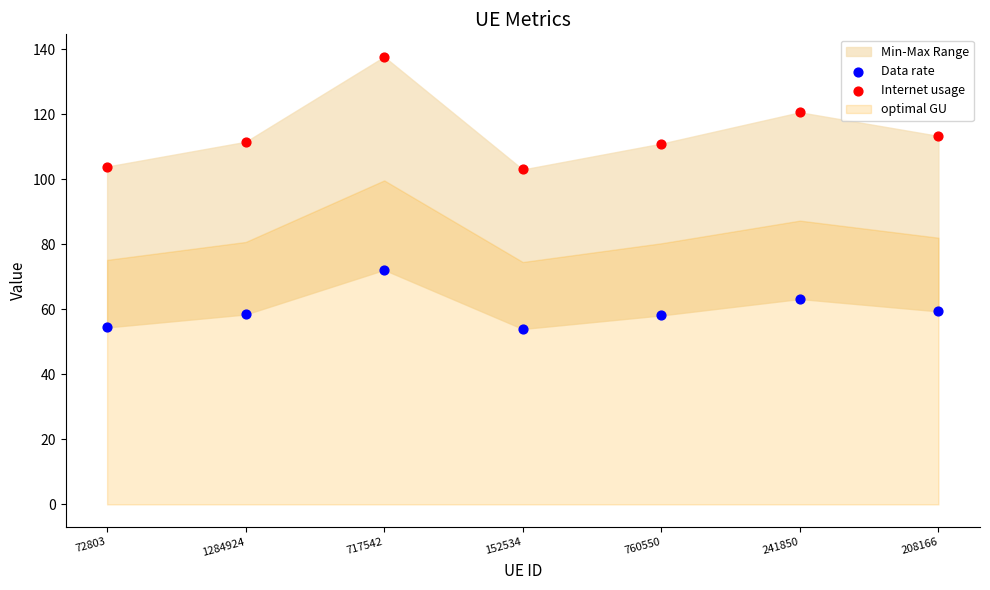

Which series has the largest Y range (max minus min)?

Internet usage